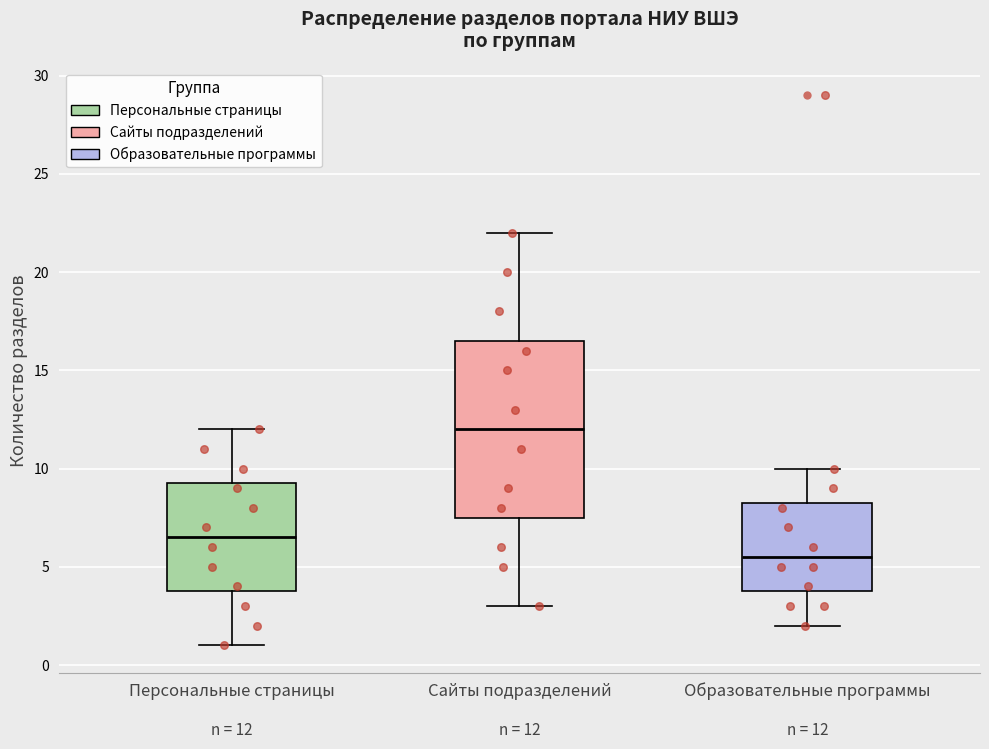

Which box has the lowest median line?

Образовательные программы